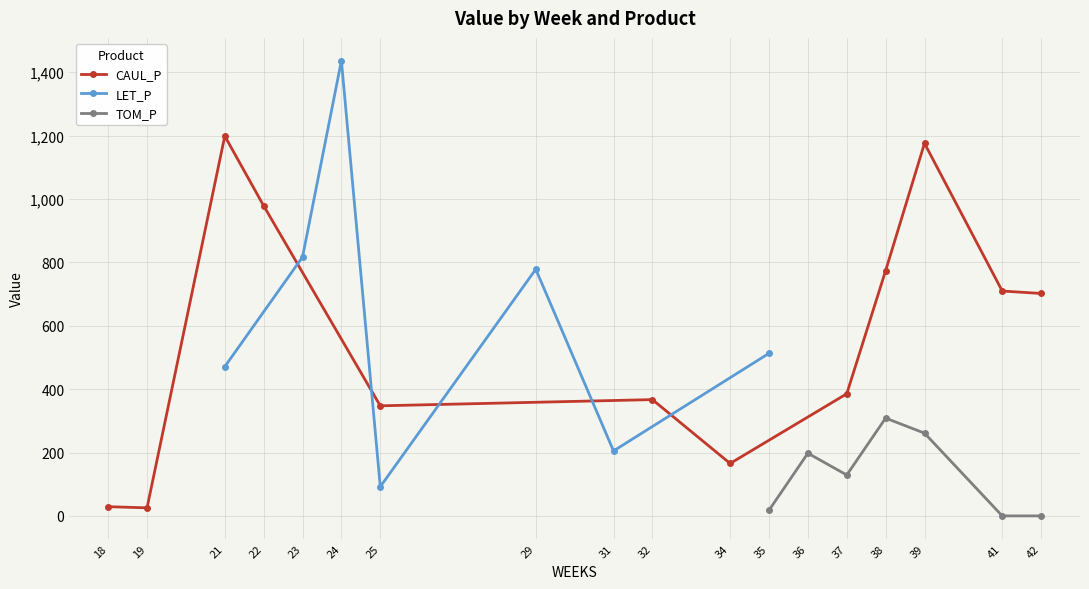

True or false: CAUL_P has more than 1 interior local peaks.

True